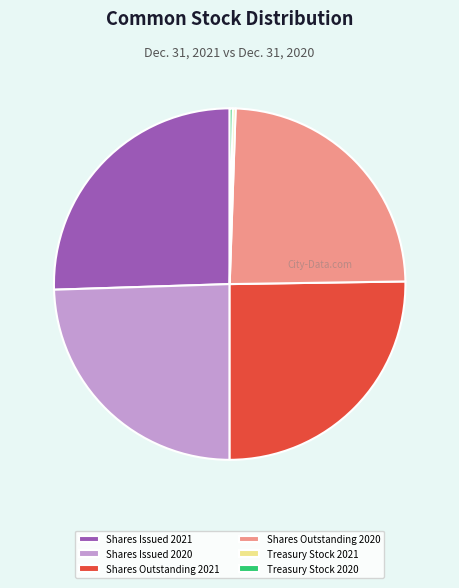

True or false: Shares Issued 2020 accounts for 24% of the total.

True